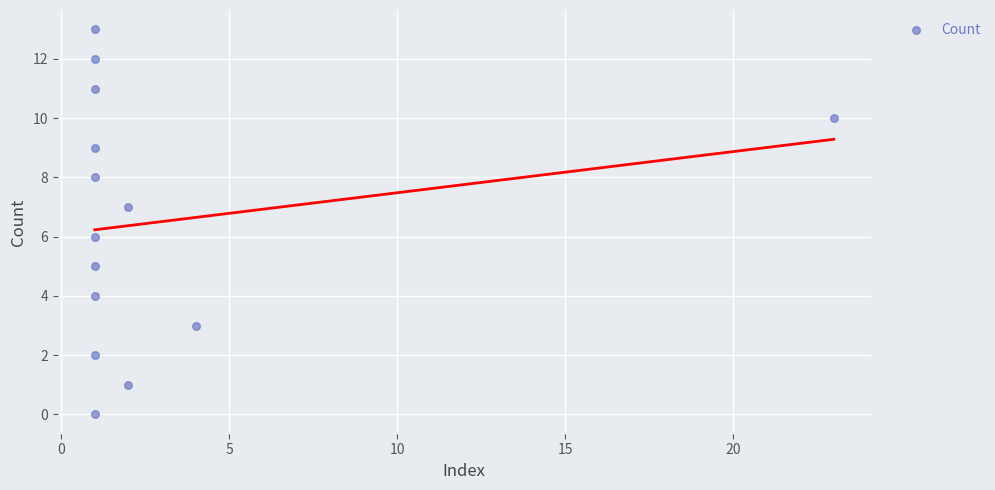

What is the range of X values (max minus min)?

22